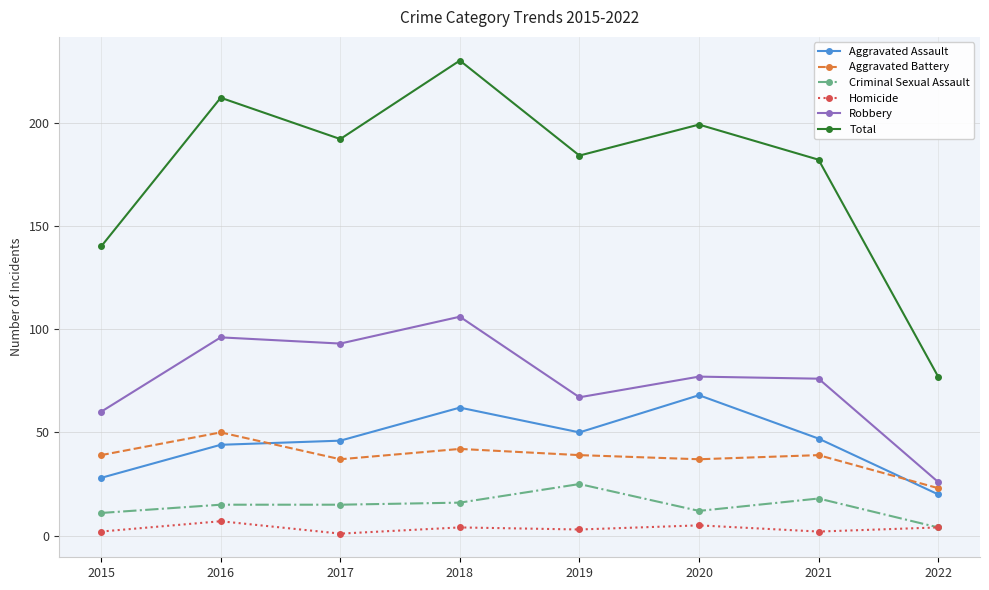

What is the sum of all Aggravated Assault values?

365